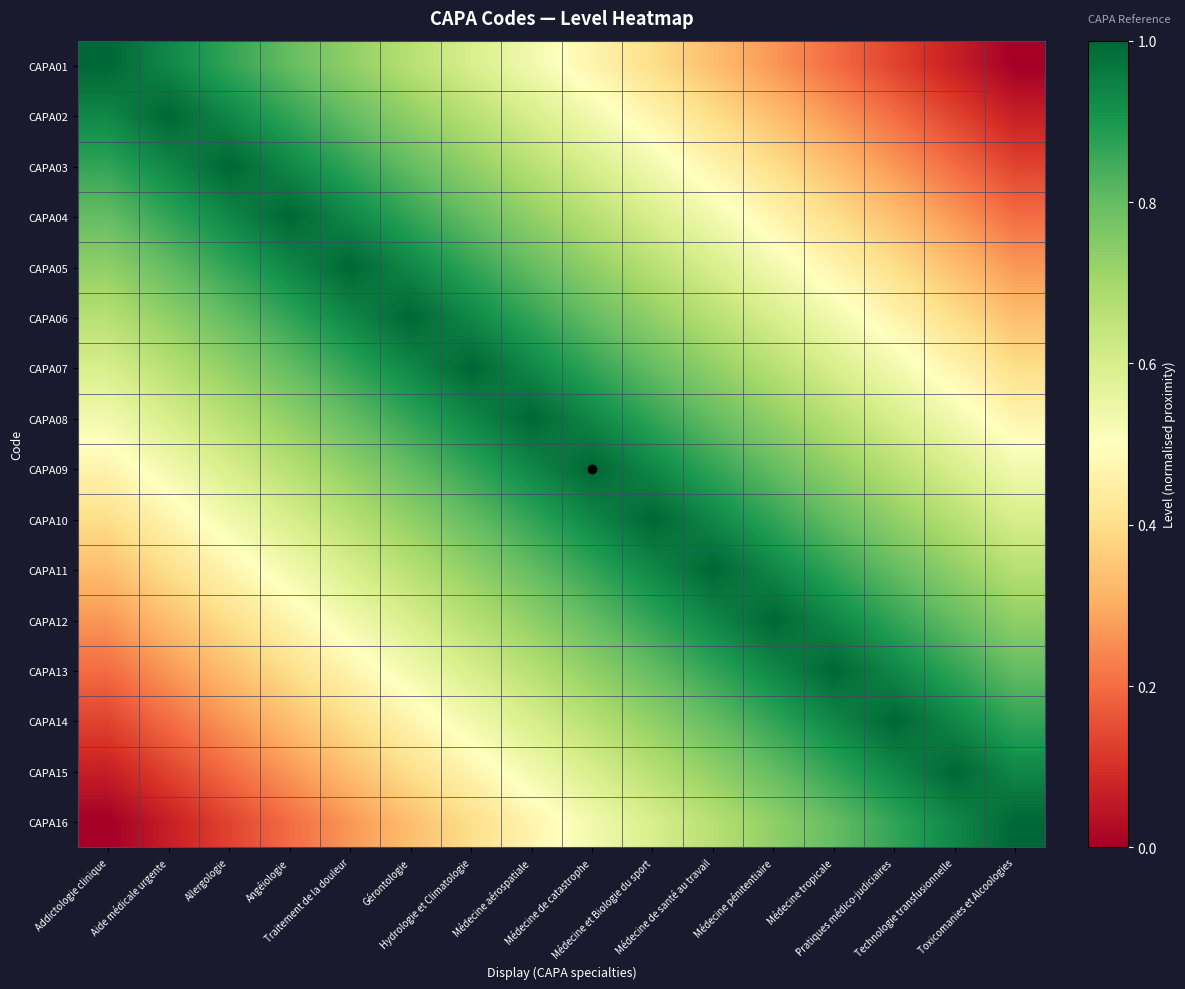

At which category is the sum across all series the highest?

Médecine aérospatiale